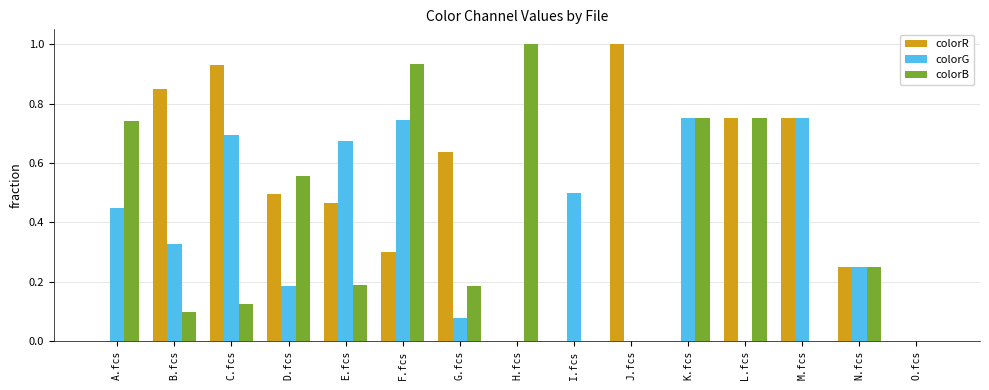

What are all the series names shown in the legend?

colorR, colorG, colorB